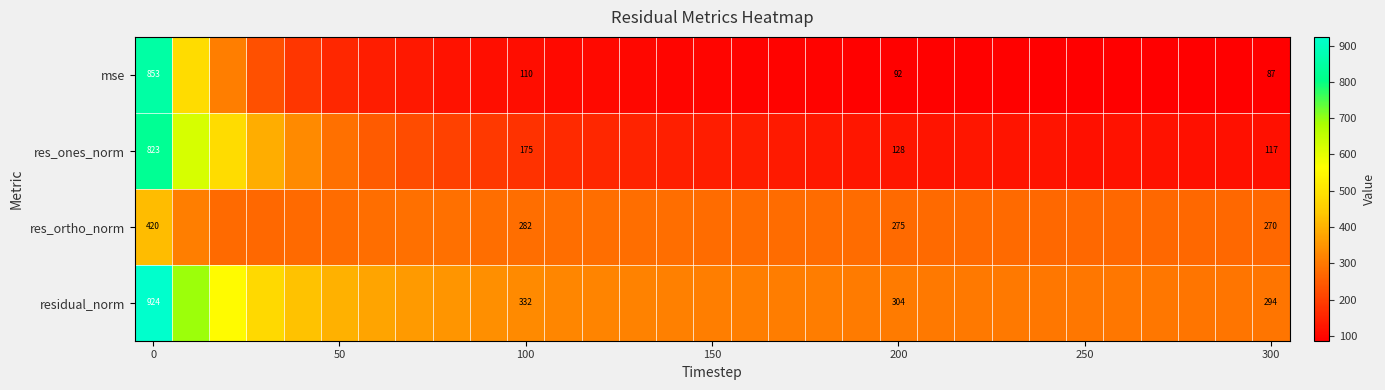

What is the highest value of the res_ortho_norm series?

419.6